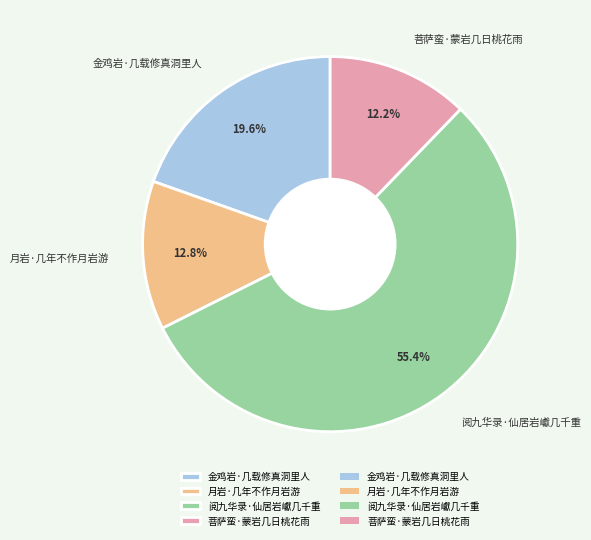

What percentage is the 阅九华录·仙居岩巘几千重 slice, to the nearest percent?

55%